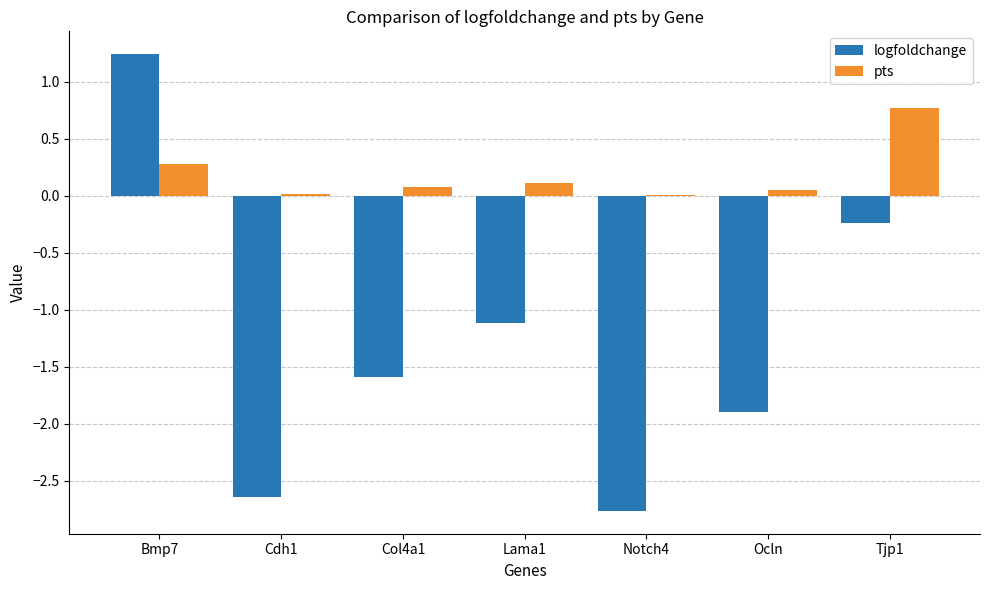

What is the sum of all pts values?

1.3